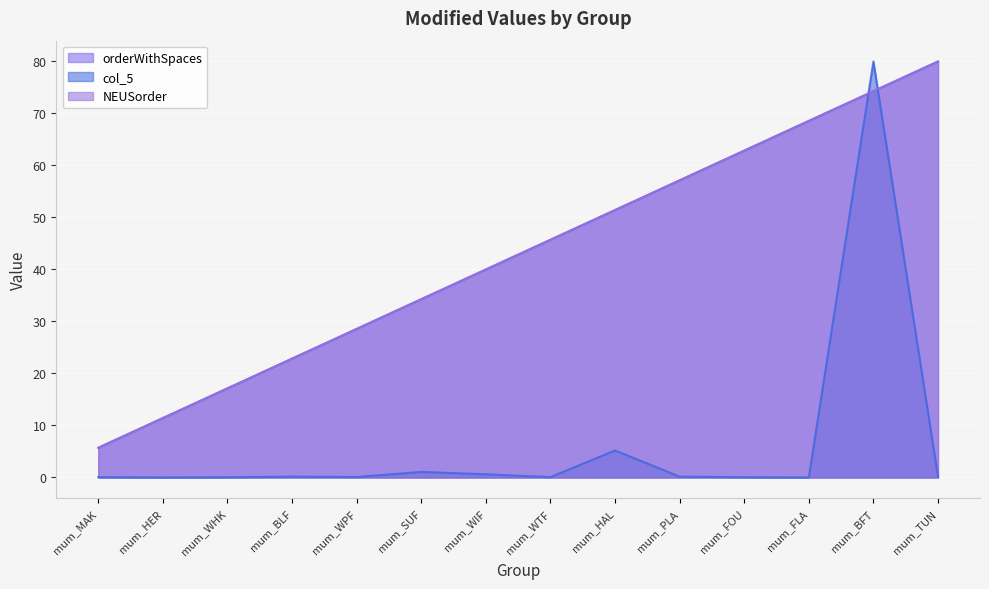

How many times do col_5 and NEUSorder cross each other?

2